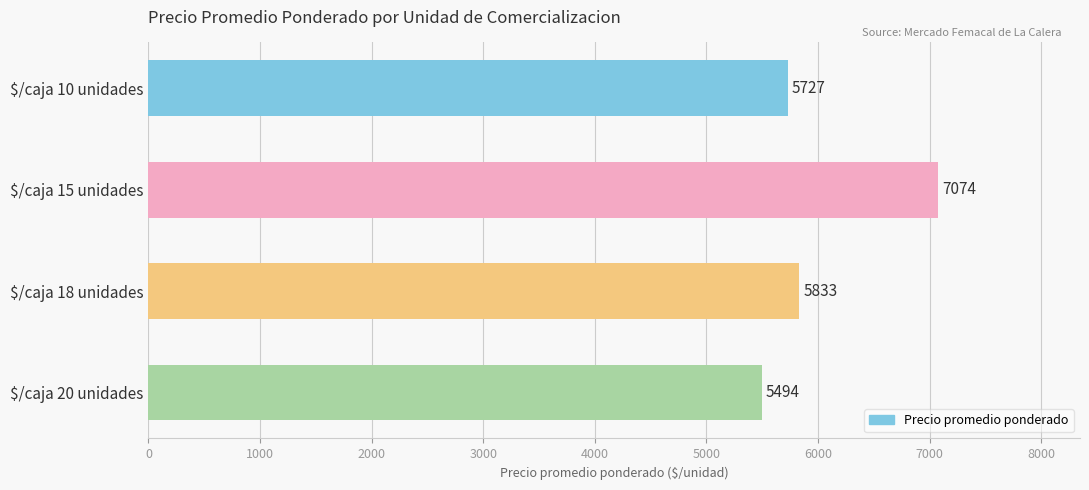

What is the sum of all values?

24128